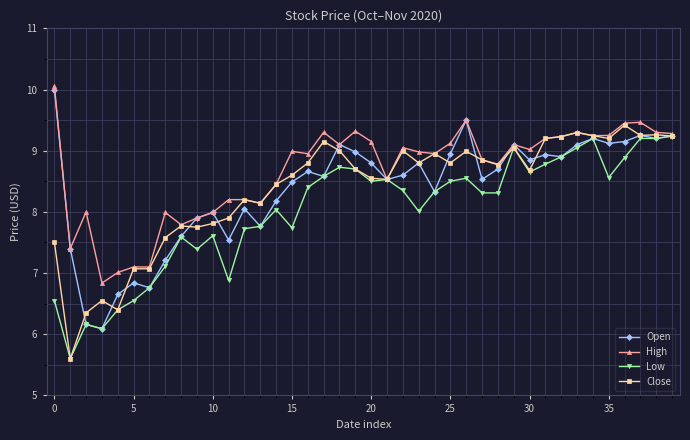

True or false: Low has more than 0 points higher than both neighbors.

True